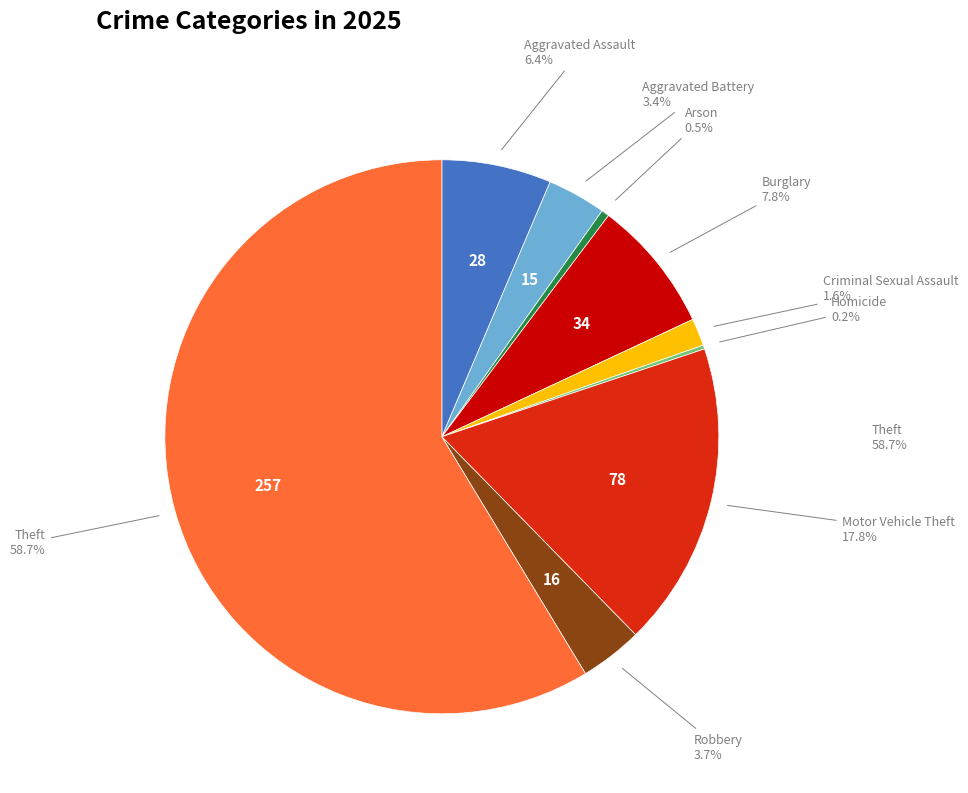

Is there any slice that represents more than half of the pie?

Yes